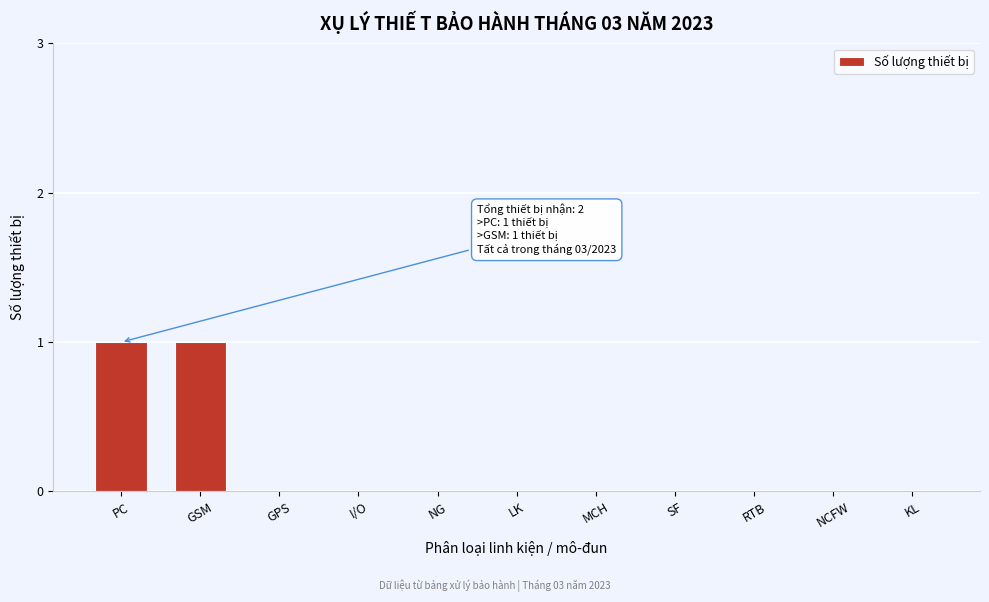

Reading right to left, transcribe all the data shown in this chart.

KL=0	NCFW=0	RTB=0	SF=0	MCH=0	LK=0	NG=0	I/O=0	GPS=0	GSM=1	PC=1